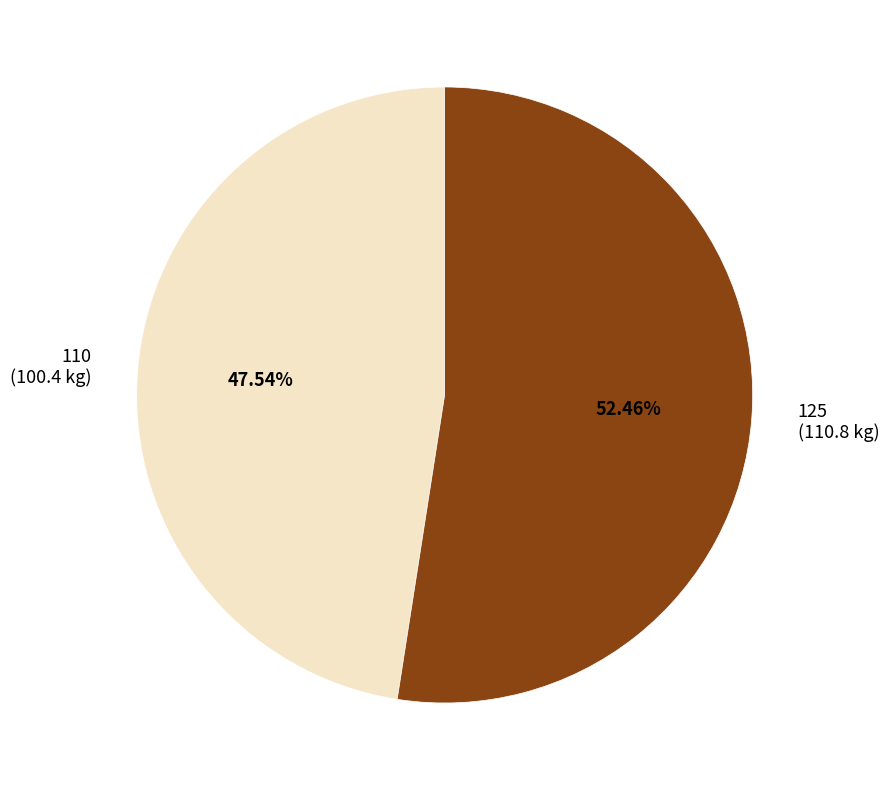

What percentage is the 125 slice, to the nearest percent?

52%